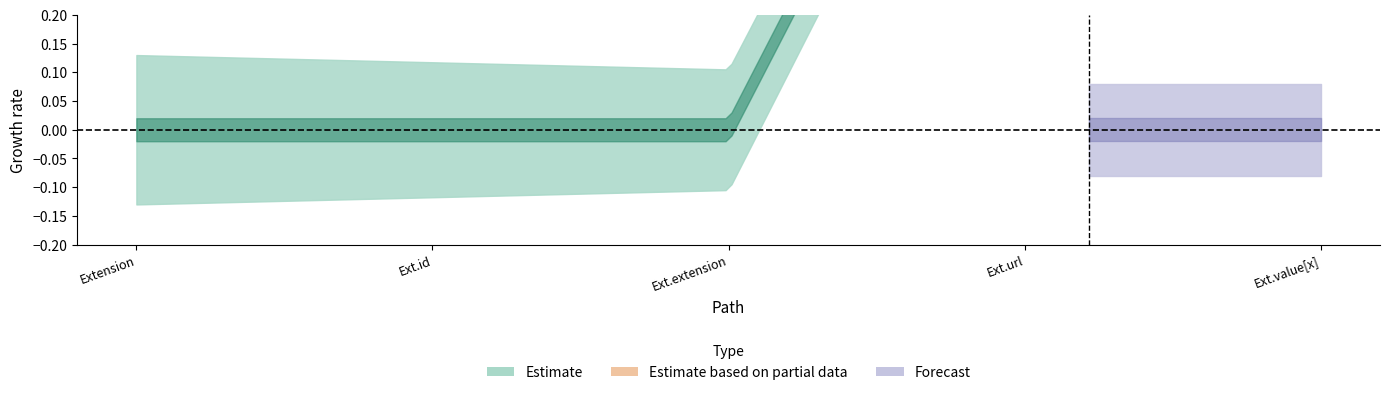

At which category is the sum across all series the highest?

Extension.url